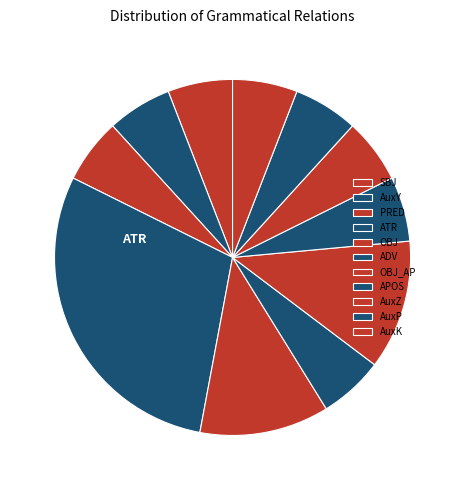

What percentage is the SBJ slice, to the nearest percent?

6%